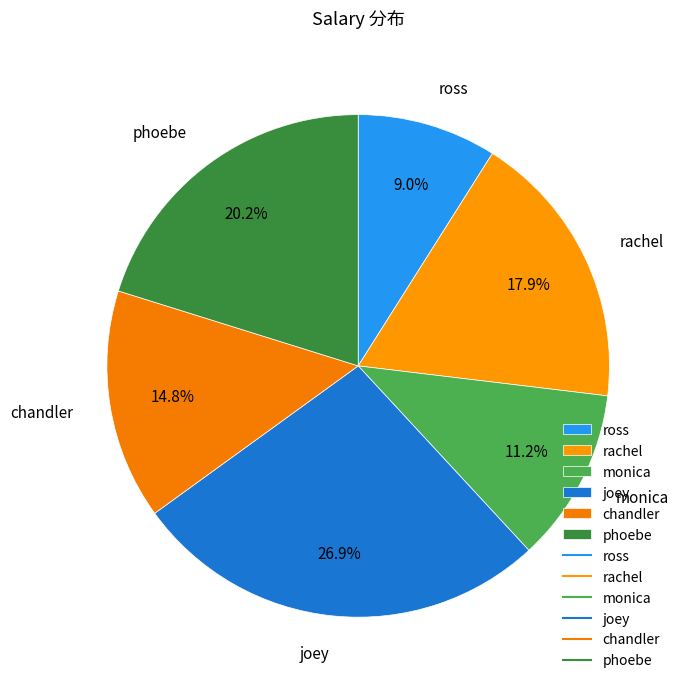

Approximately how many times larger is the value at joey compared to chandler?

1.8